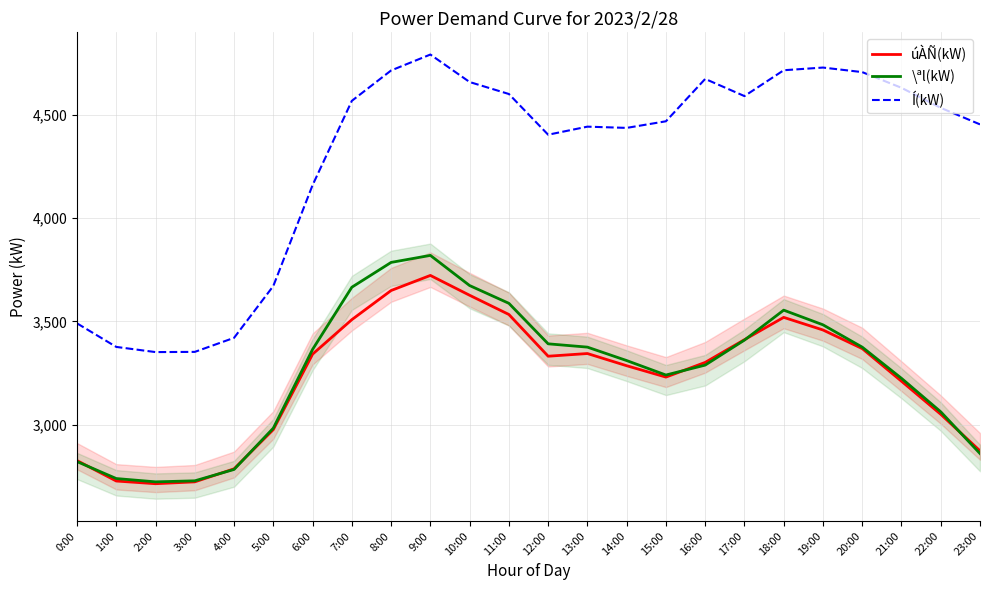

Between 22:00 and 5:00, which is larger?

22:00